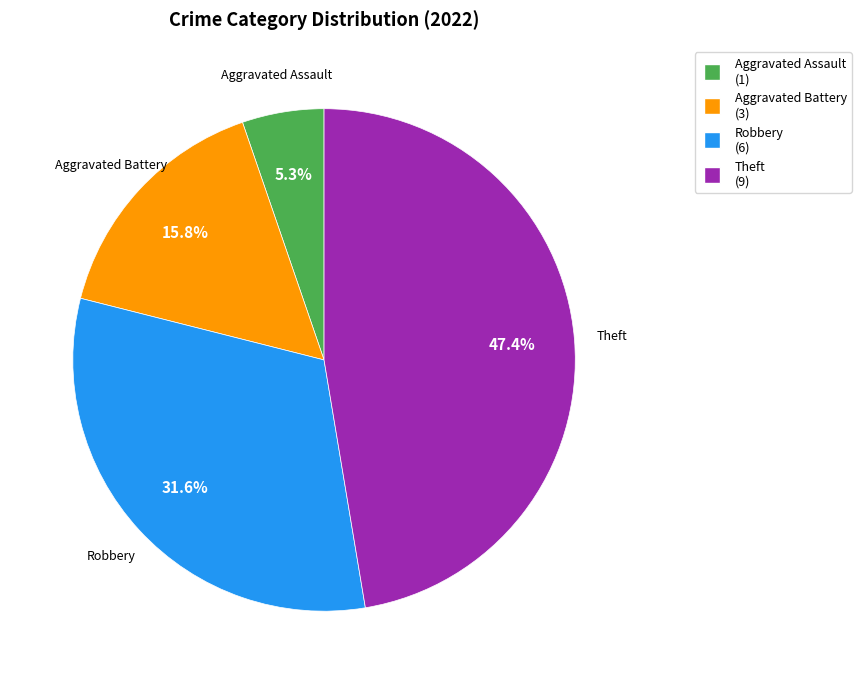

Is there a majority slice in this chart?

No